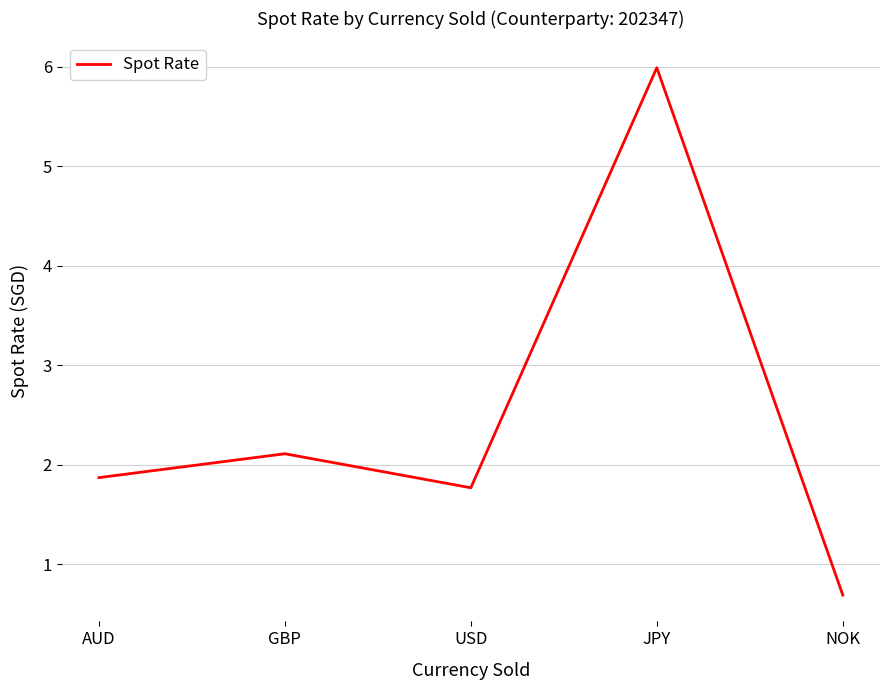

What is the sum of the values at AUD and JPY?

7.9